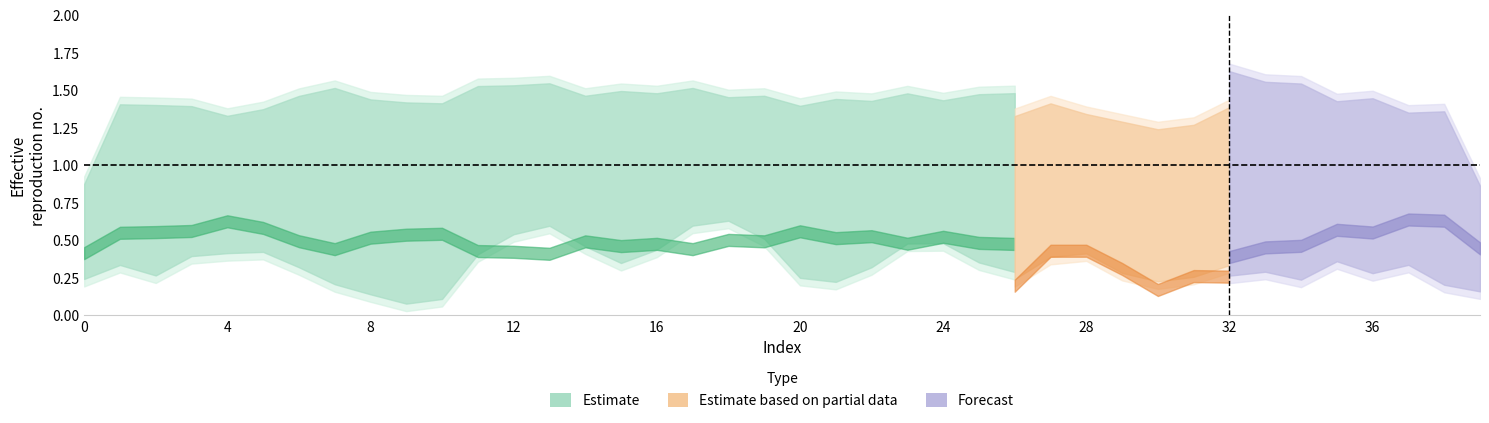

At how many categories does at least one series exceed 0?

40